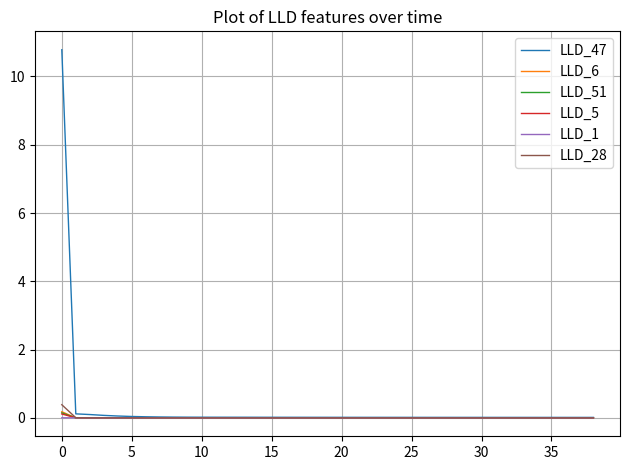

What are all the series names shown in the legend?

LLD_47, LLD_6, LLD_51, LLD_5, LLD_1, LLD_28